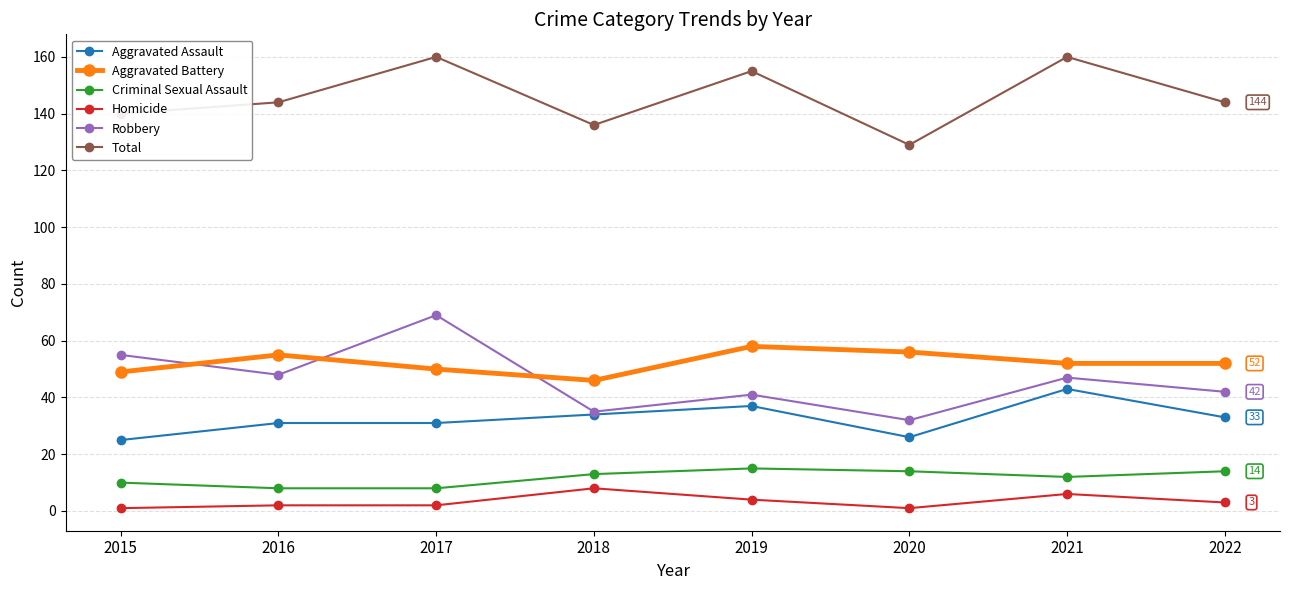

True or false: Aggravated Assault and Total cross at least once.

False